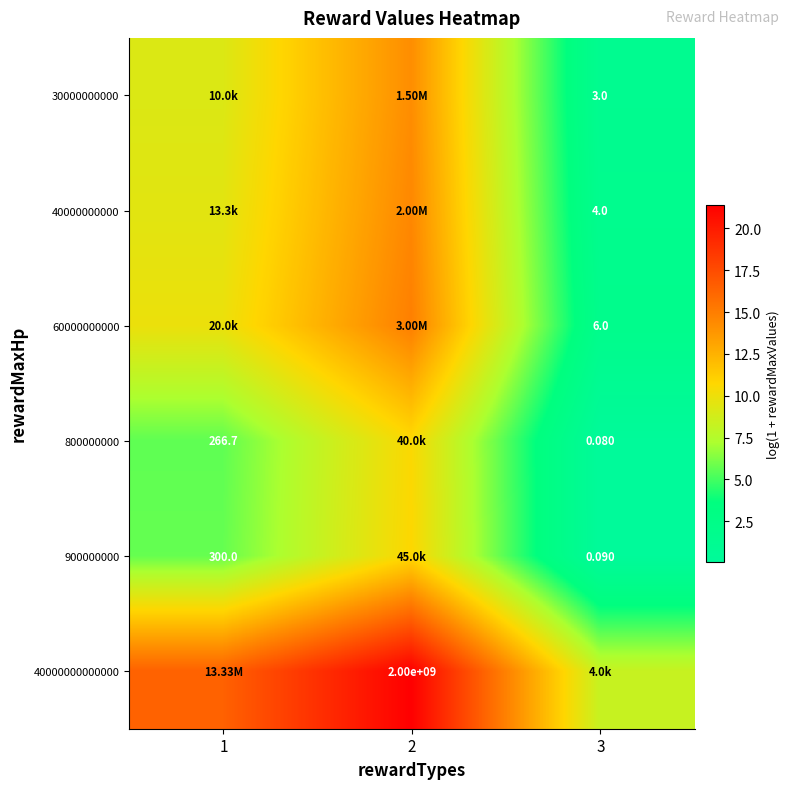

What is the approximate value of 60000000000 at 1?

9.9